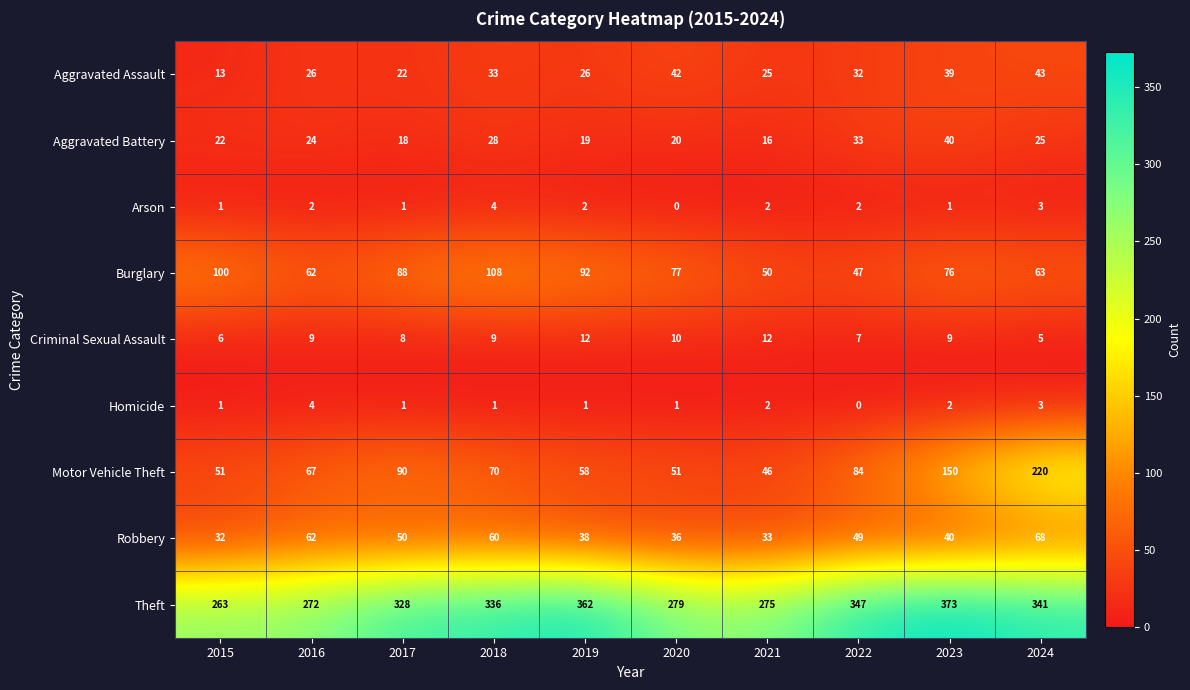

What is the maximum value for Aggravated Assault?

43